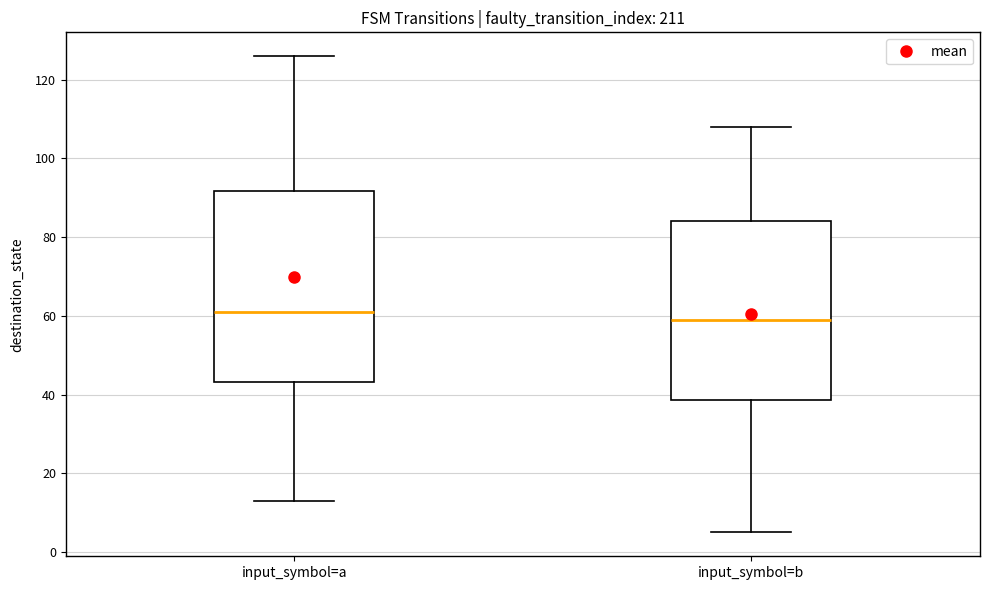

Reading left to right, transcribe this box plot: for each box, give where its median line is, the range the box spans, and where its two whiskers end, as read against the y-axis. The values are not printed on the chart, so give them approximately, as read against the axis.

input_symbol=a: median 62, box 44 to 92, whiskers 14 to 126
input_symbol=b: median 60, box 38 to 84, whiskers 6 to 108